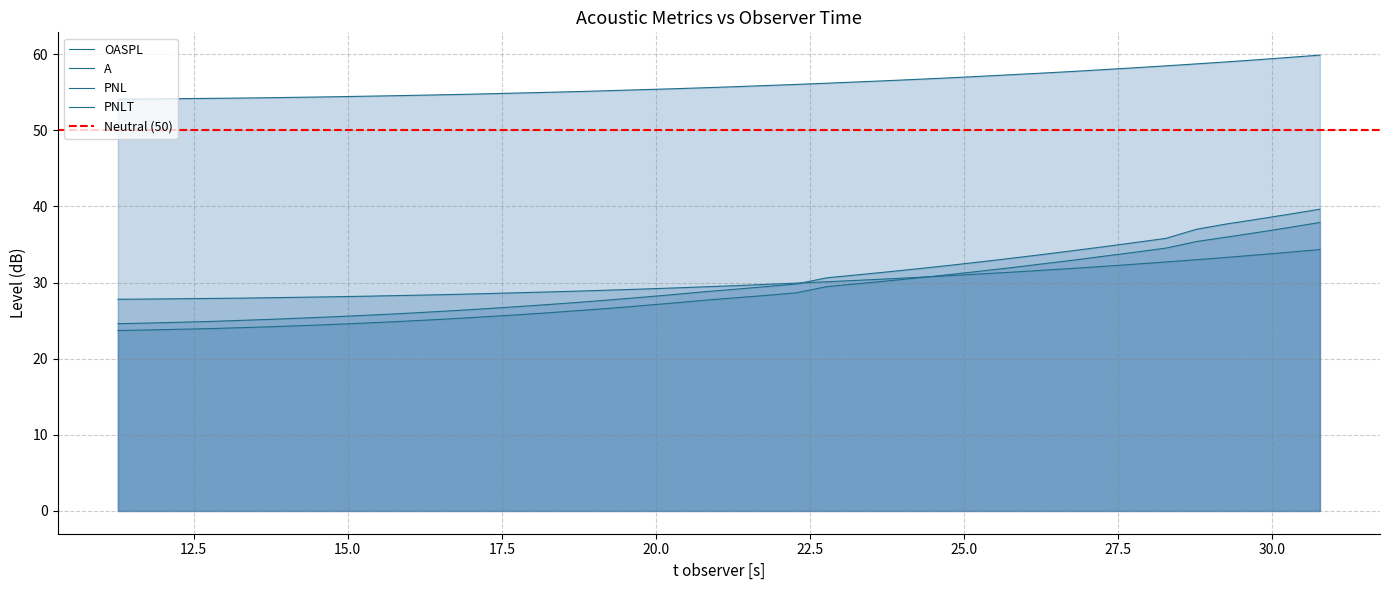

True or false: A has more than 2 points higher than both neighbors.

False